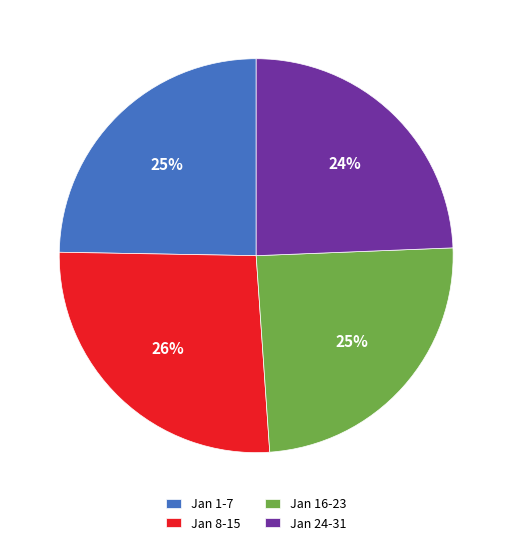

Which has a higher value, Jan 8-15 or Jan 1-7?

Jan 8-15